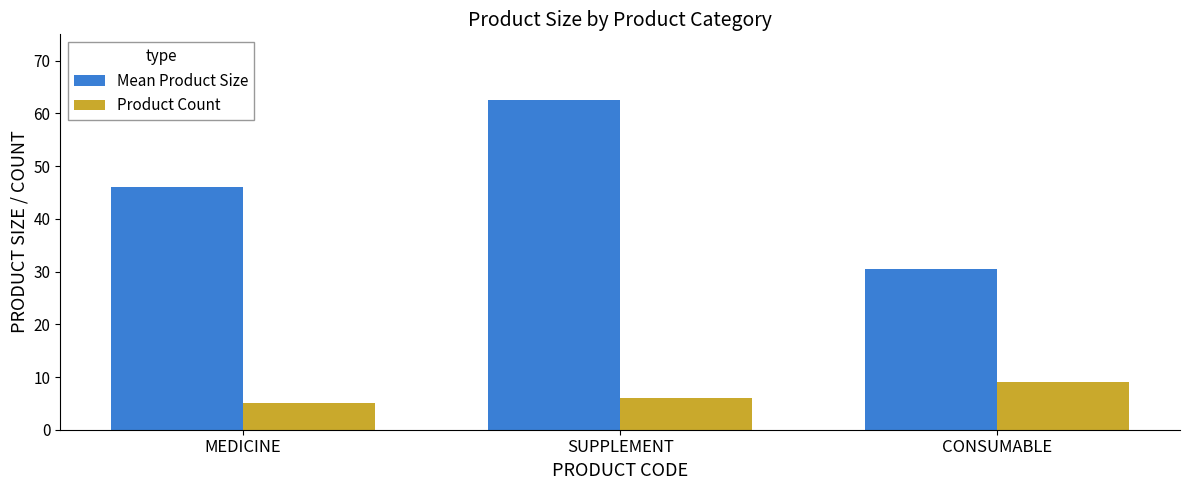

What is the label of the 3rd bar from the left?

CONSUMABLE